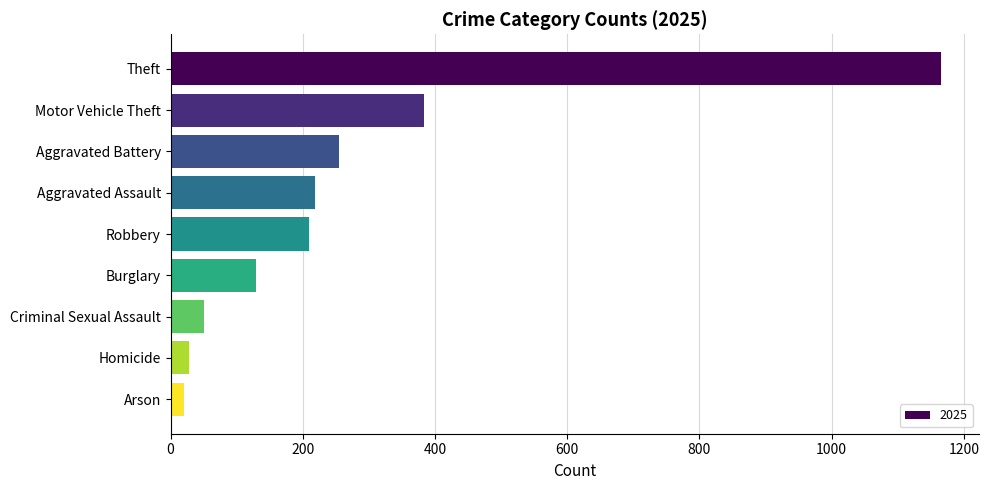

Are the bars horizontal?

Yes